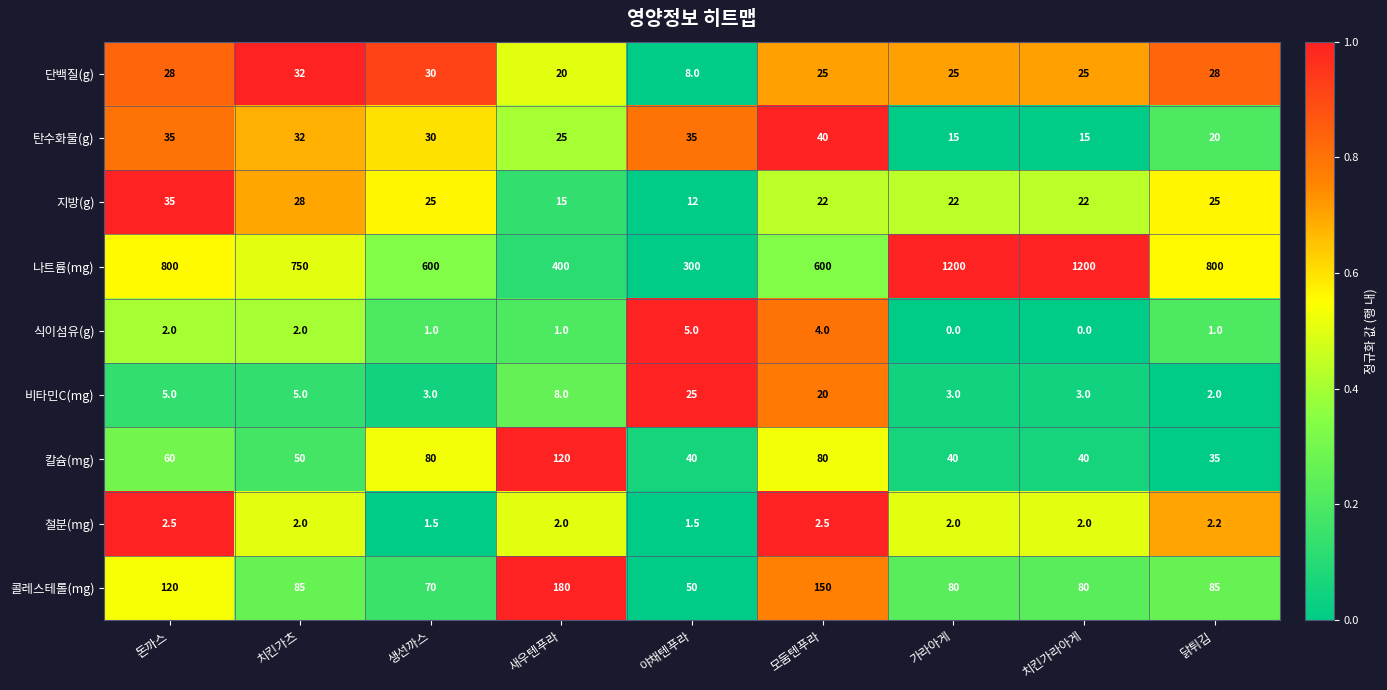

Which series has the widest spread of values?

나트륨(mg)